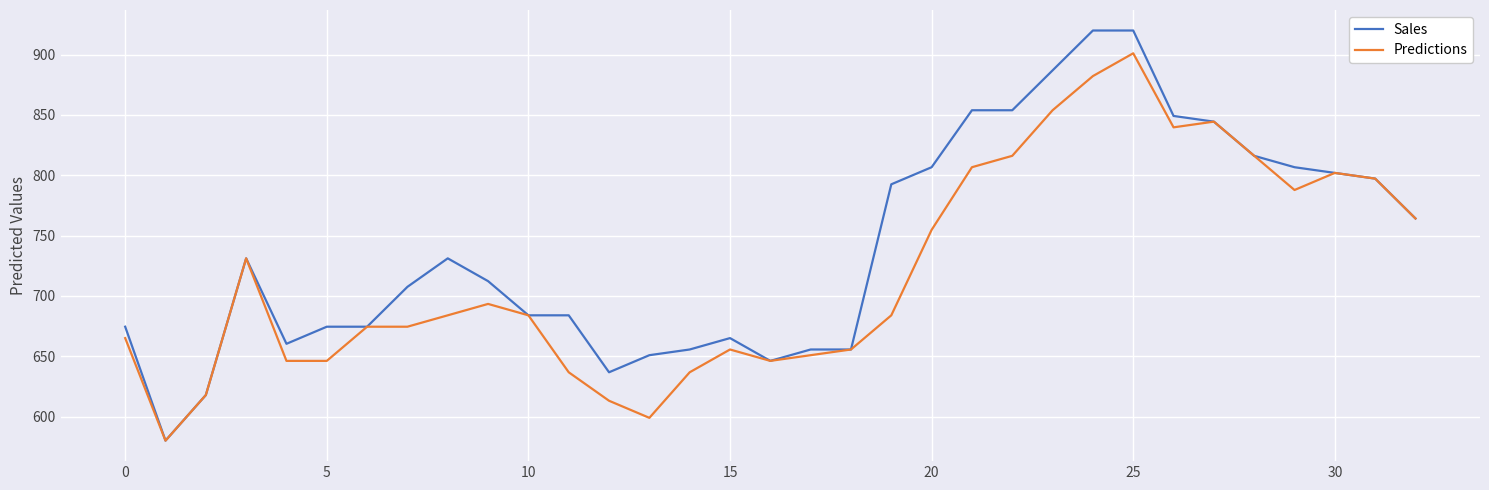

What is the difference between the maximum and second lowest values in the Predictions series?

302.2